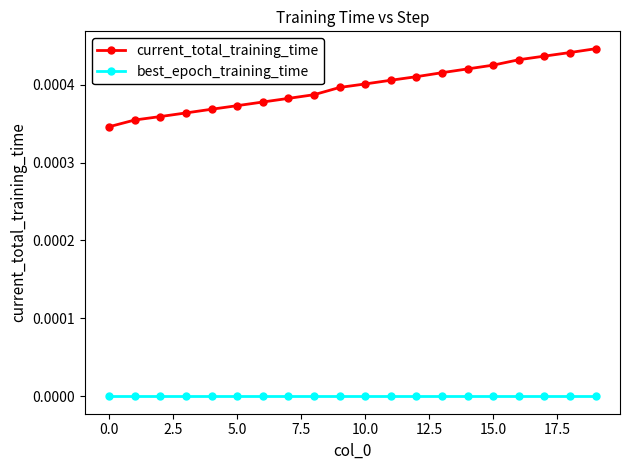

Which series has the widest spread of values?

current_total_training_time